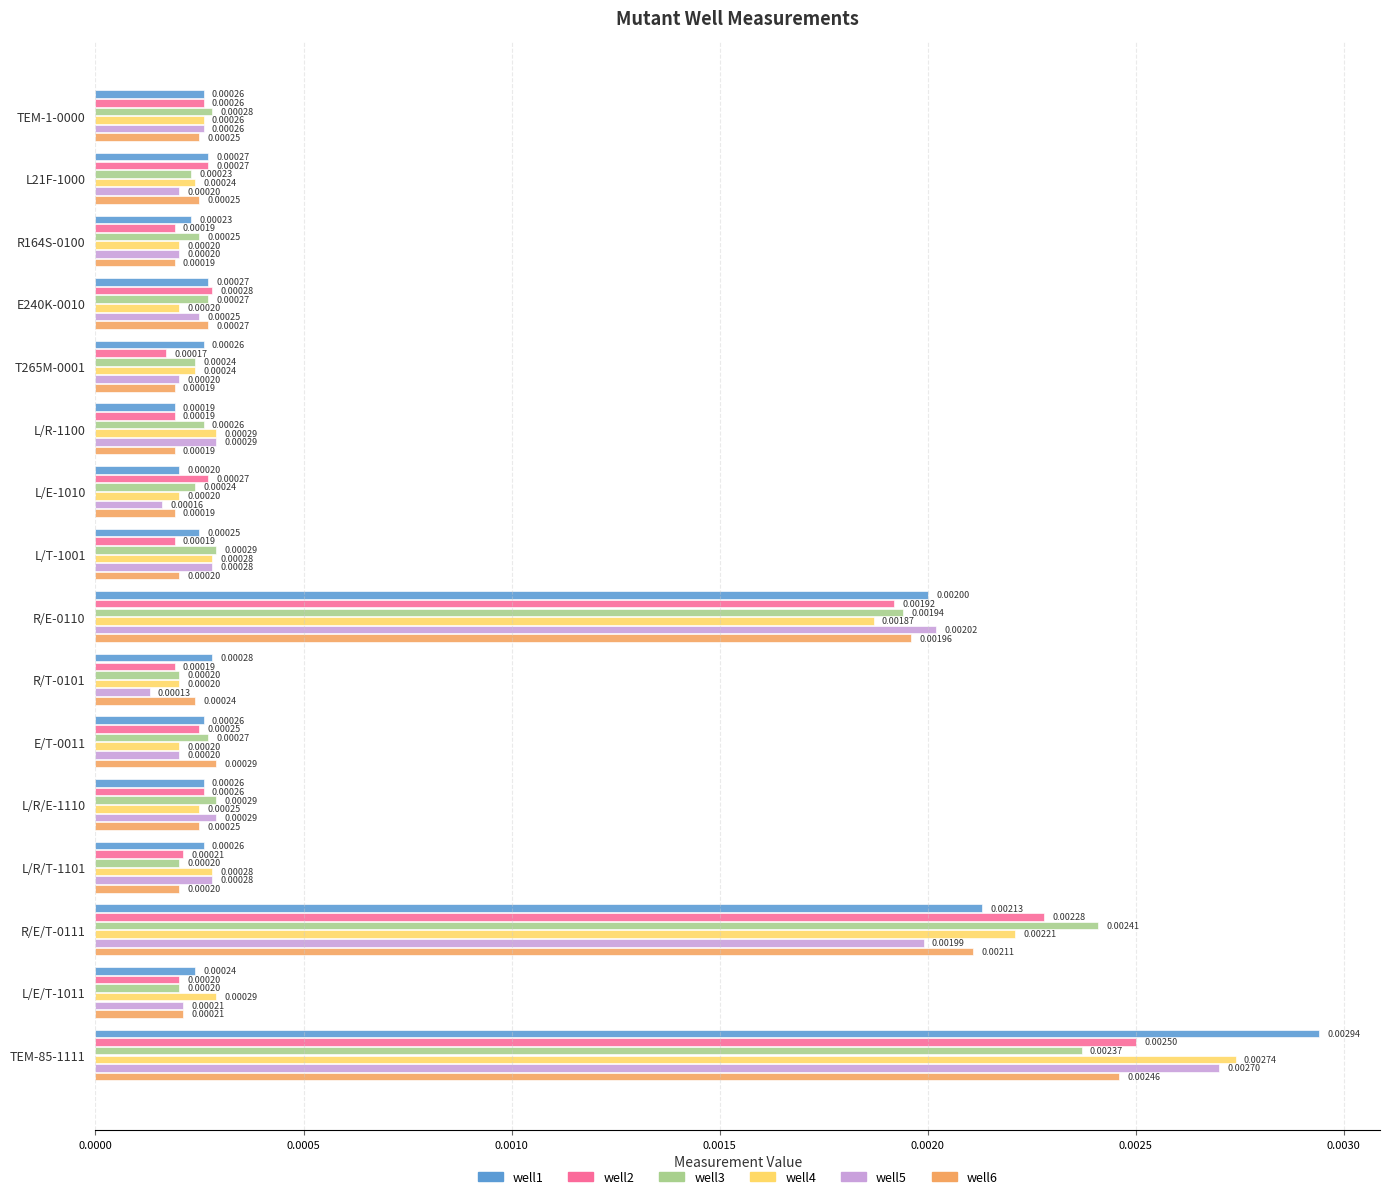

At TEM-85-1111, list the series in order from smallest to largest.

well3, well6, well2, well5, well4, well1